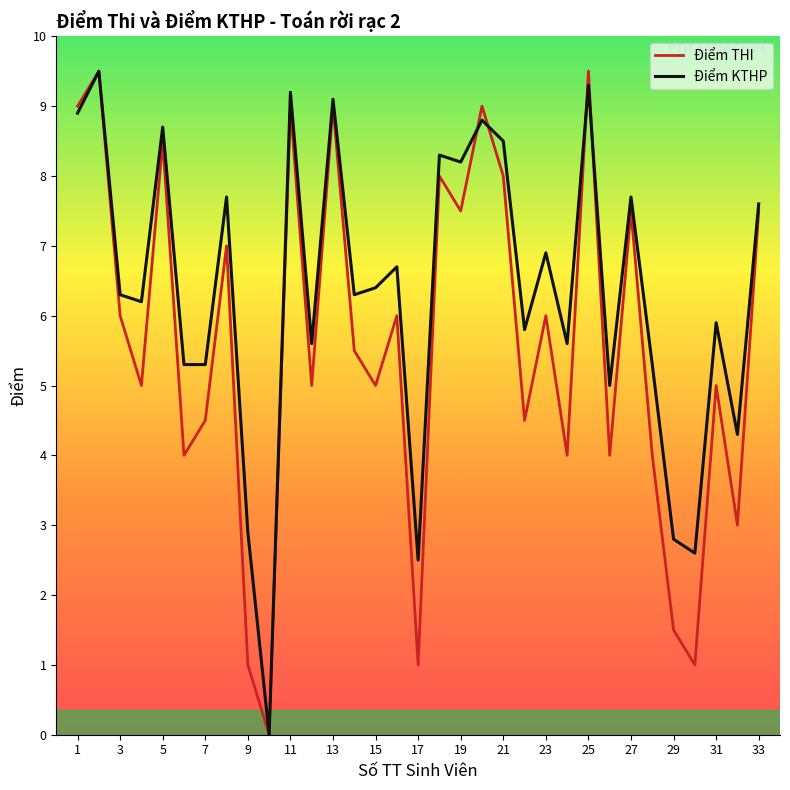

Does the chart display data point markers on the line(s)?

No